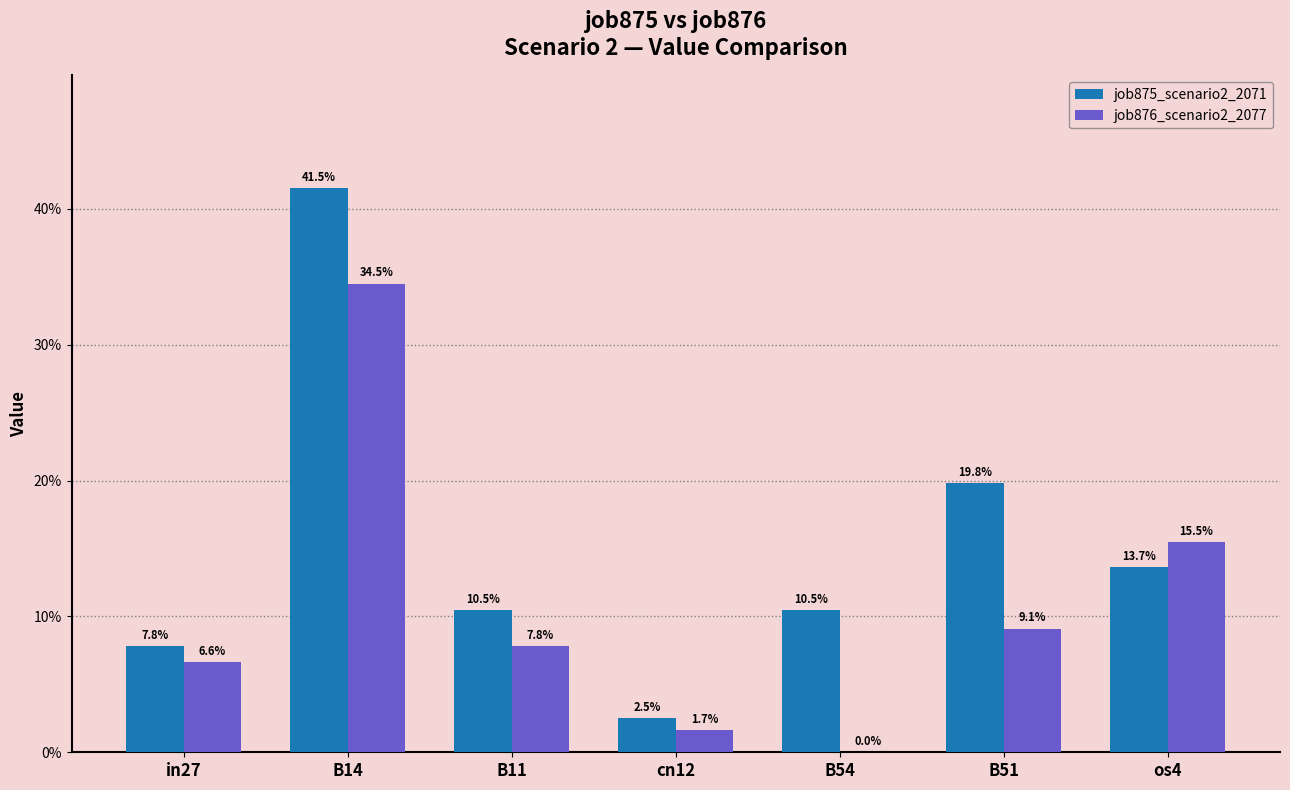

What are all the series names shown in the legend?

job875_scenario2_2071, job876_scenario2_2077